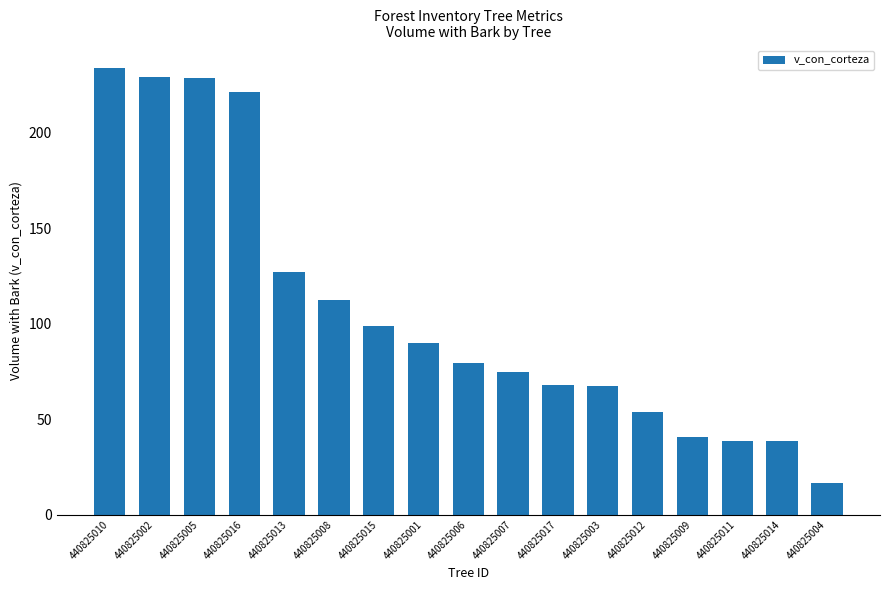

At which category does the chart reach its minimum across all series?

440825004